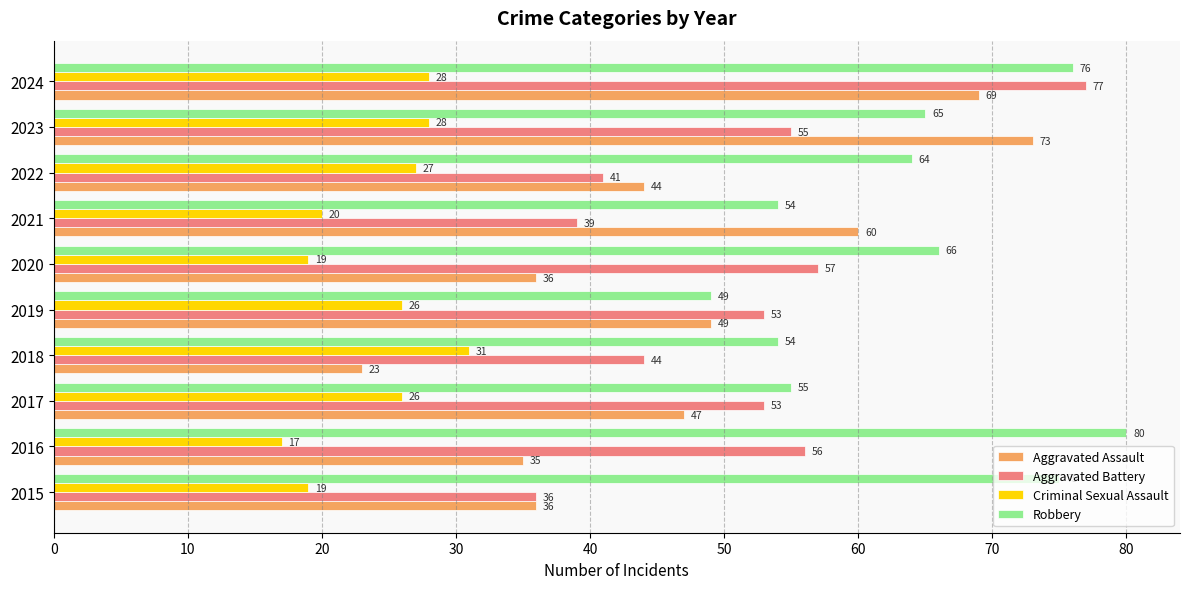

At which category is the sum across all series the highest?

2024